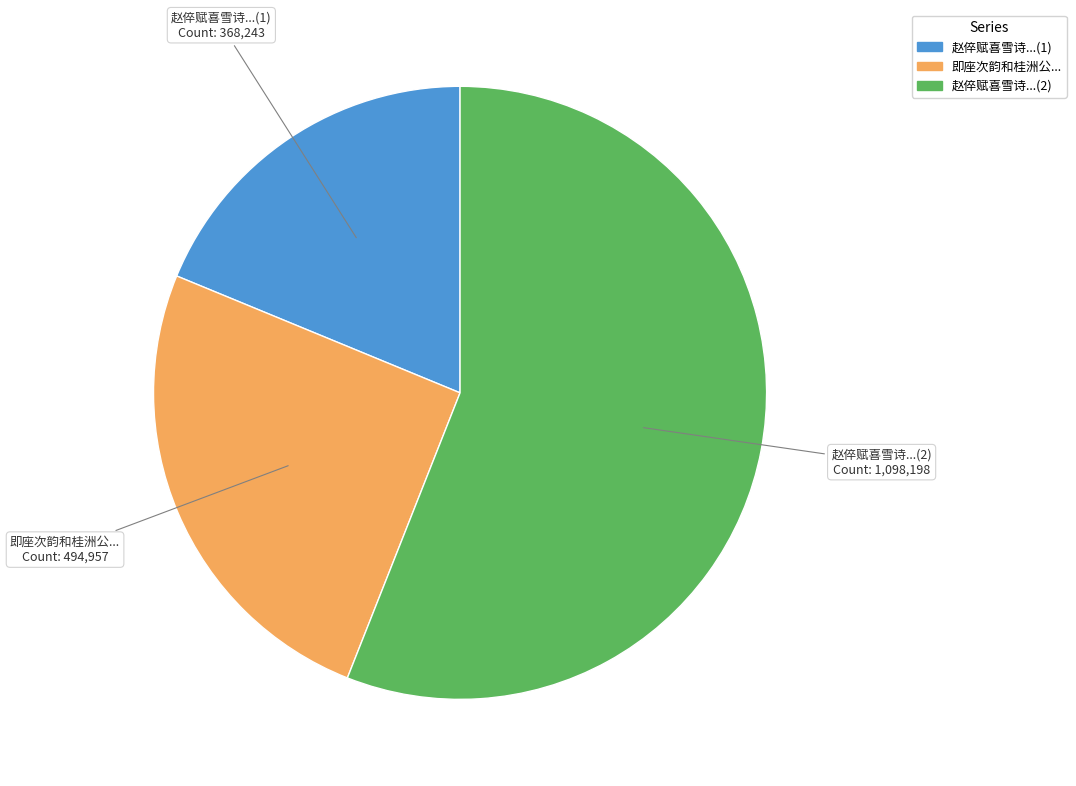

Is there a majority slice in this chart?

Yes